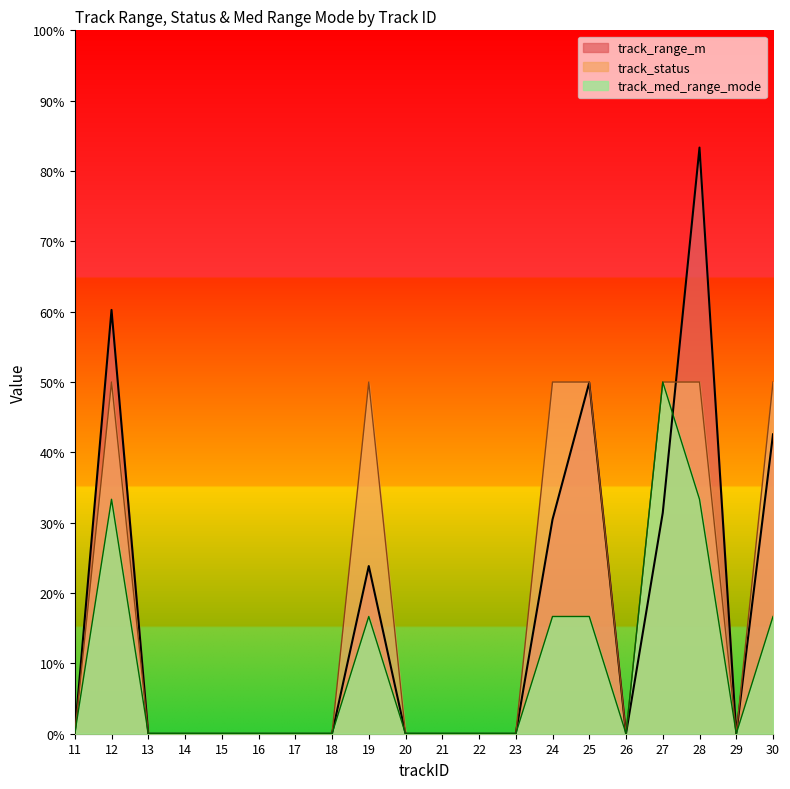

Which series changed the most between 22 and 28?

track_range_m